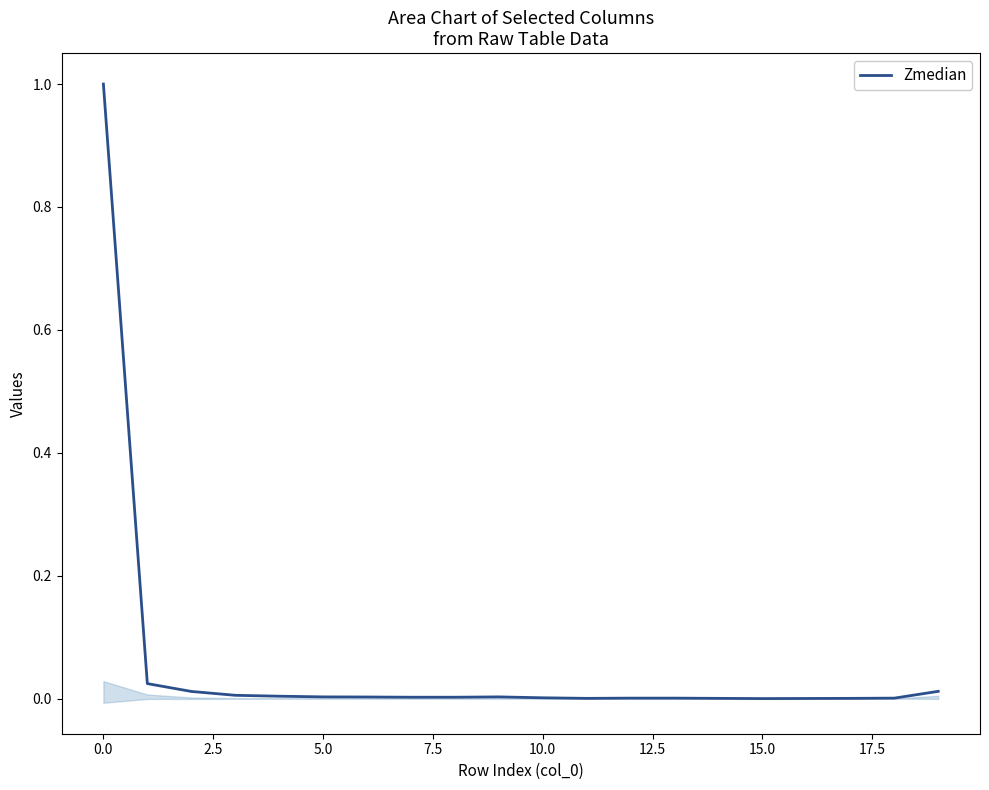

What is the maximum value for Zmedian?

1.0